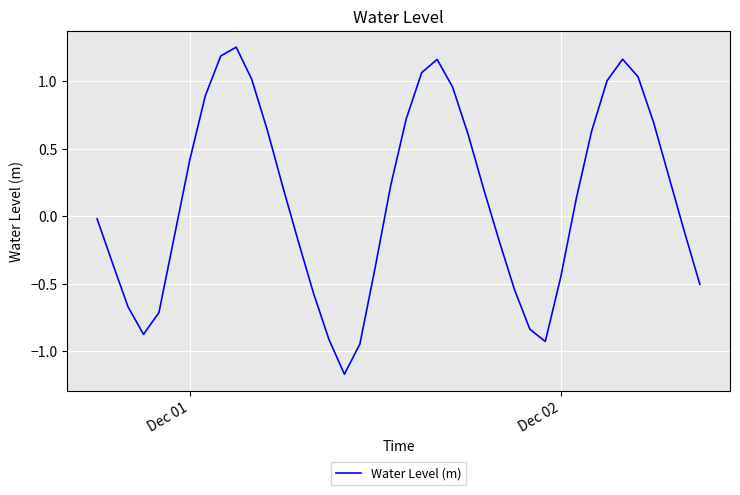

What is the difference between the maximum and minimum values?

2.4